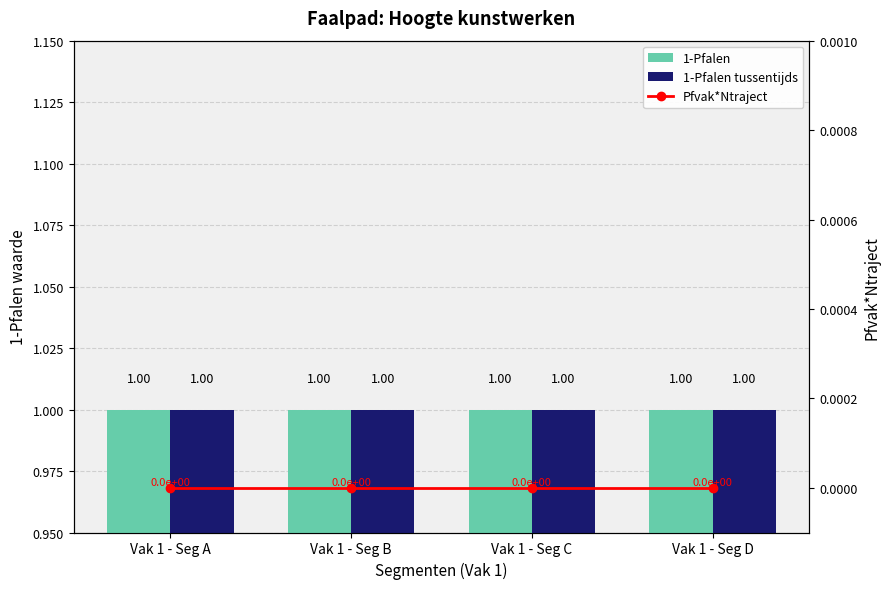

Reading left to right, transcribe all the data shown in this chart.

1-Pfalen: Vak 1 - Seg A=1	Vak 1 - Seg B=1	Vak 1 - Seg C=1	Vak 1 - Seg D=1
1-Pfalen tussentijds: Vak 1 - Seg A=1	Vak 1 - Seg B=1	Vak 1 - Seg C=1	Vak 1 - Seg D=1
Pfvak*Ntraject: Vak 1 - Seg A=0	Vak 1 - Seg B=0	Vak 1 - Seg C=0	Vak 1 - Seg D=0